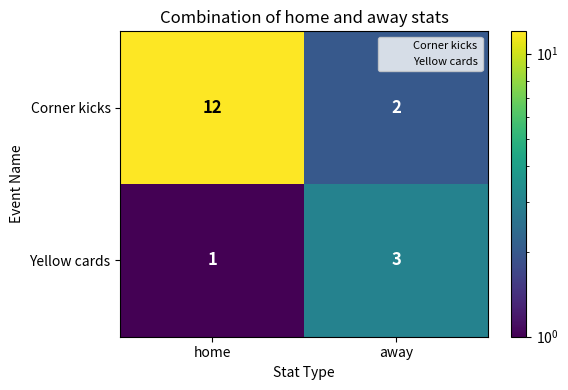

Between home and away, which series saw the biggest shift?

Corner kicks